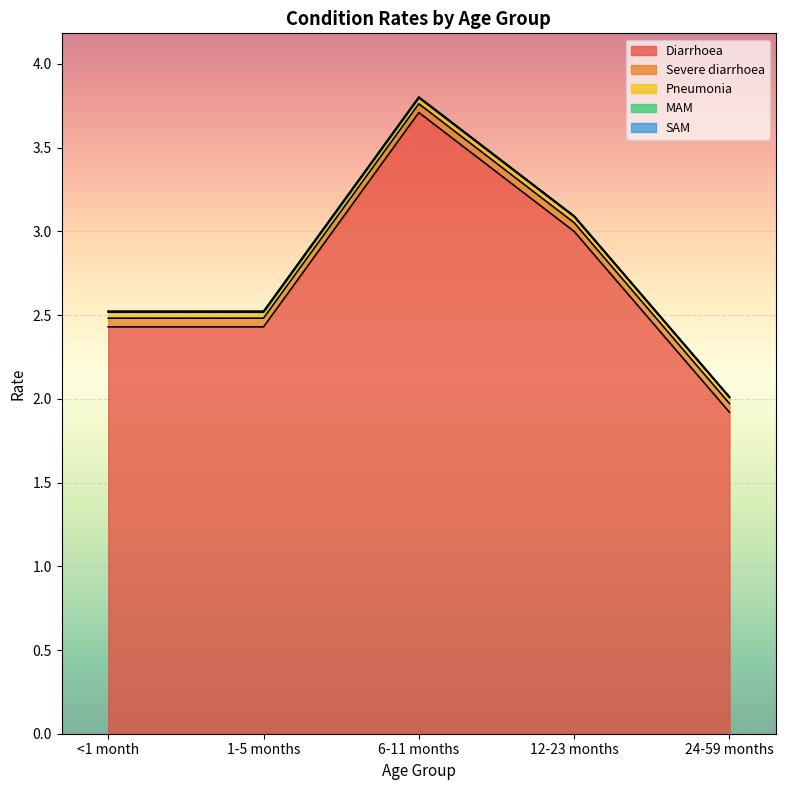

List the series in order of their peak value, lowest first.

SAM, MAM, Pneumonia, Severe diarrhoea, Diarrhoea